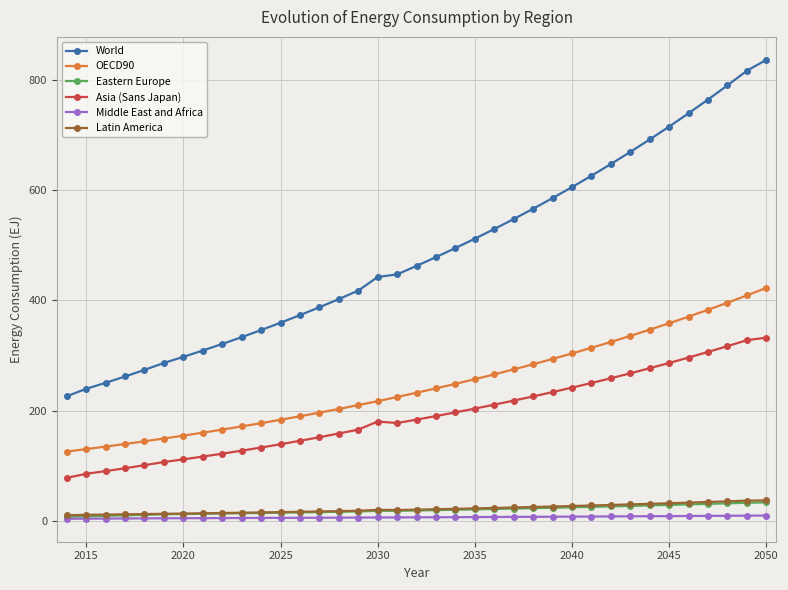

What is the greatest value displayed?

836.2